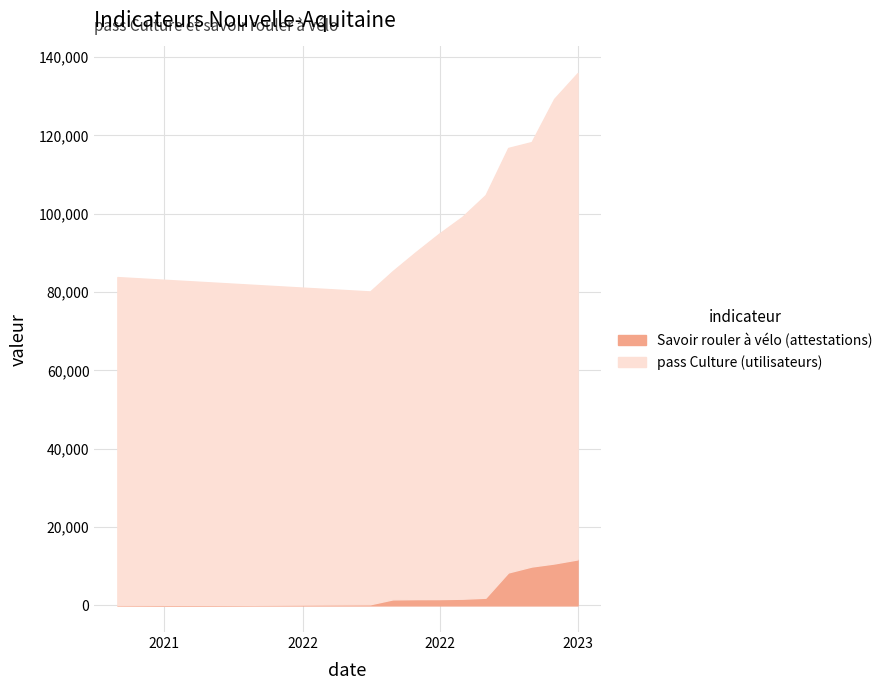

Rank the series at 2022-12-31 from lowest to highest value.

Savoir rouler à vélo (attestations), pass Culture (utilisateurs)